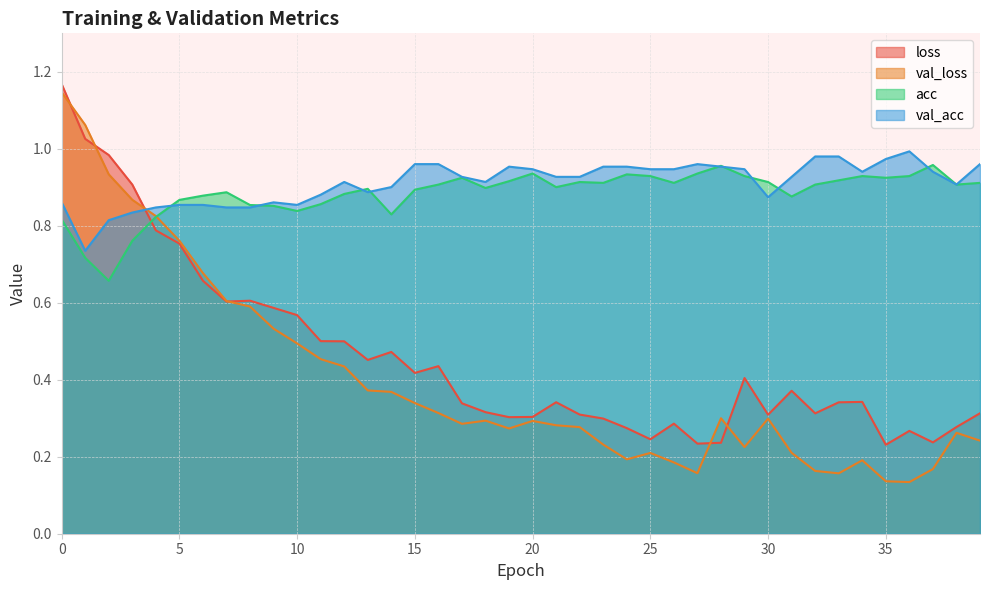

What is the maximum value shown in the chart?

1.2